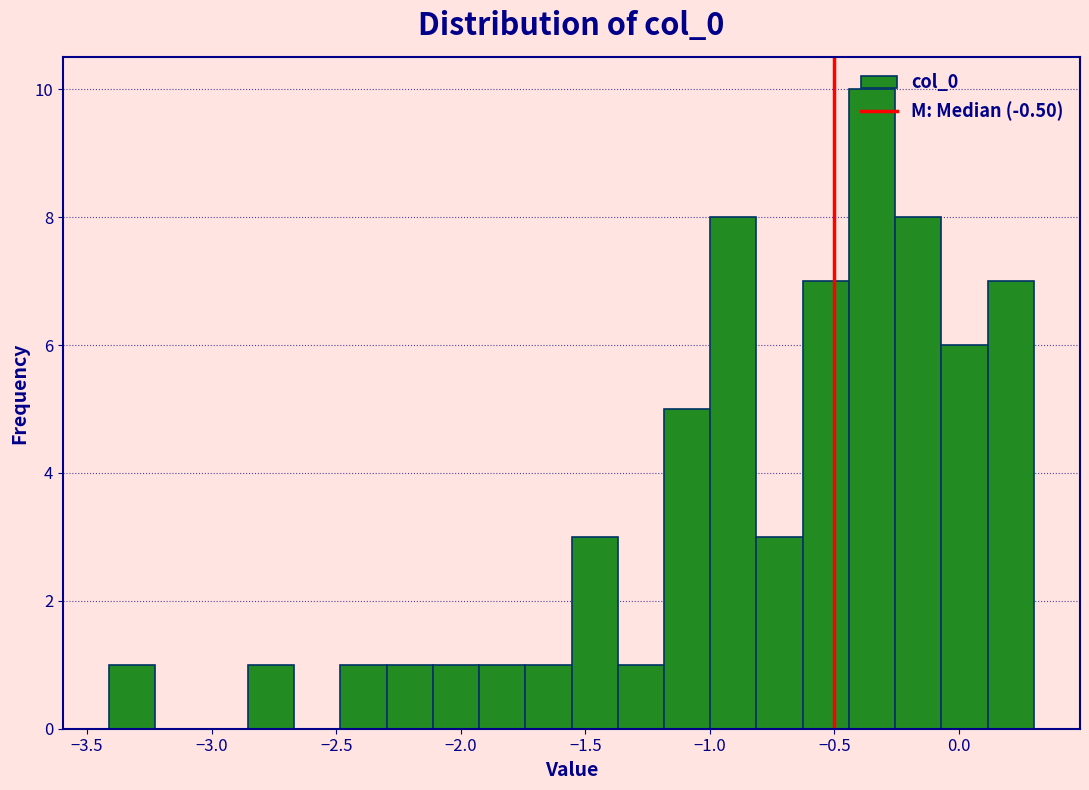

Read against the x-axis, roughly where is the centre of the tallest bar?

-0.35